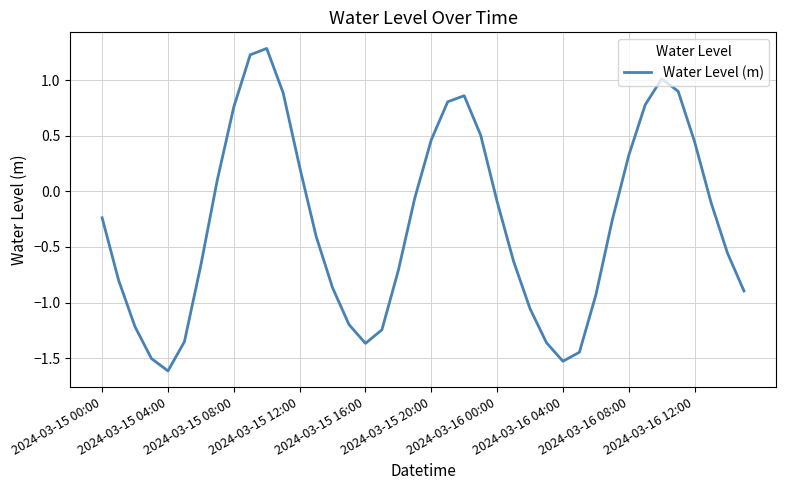

What is the difference between the maximum and minimum values?

2.9